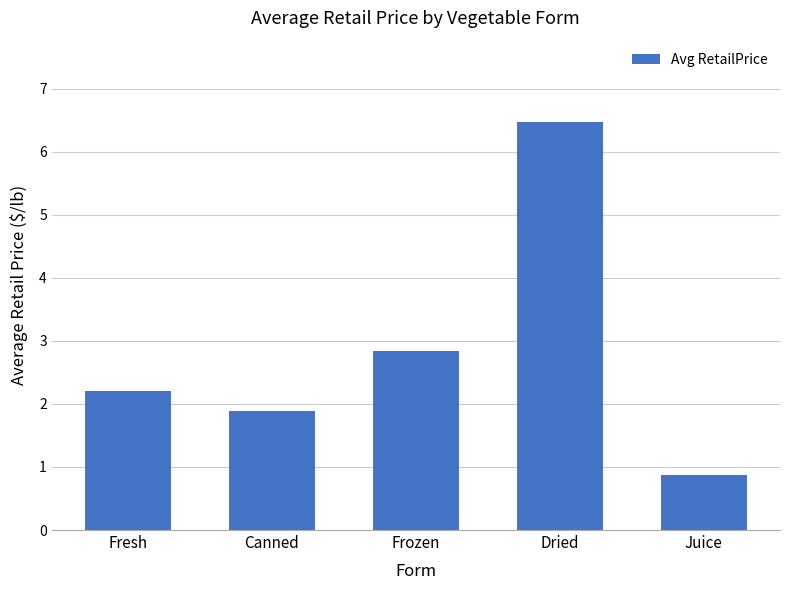

Rank the categories by value from lowest to highest.

Juice, Canned, Fresh, Frozen, Dried